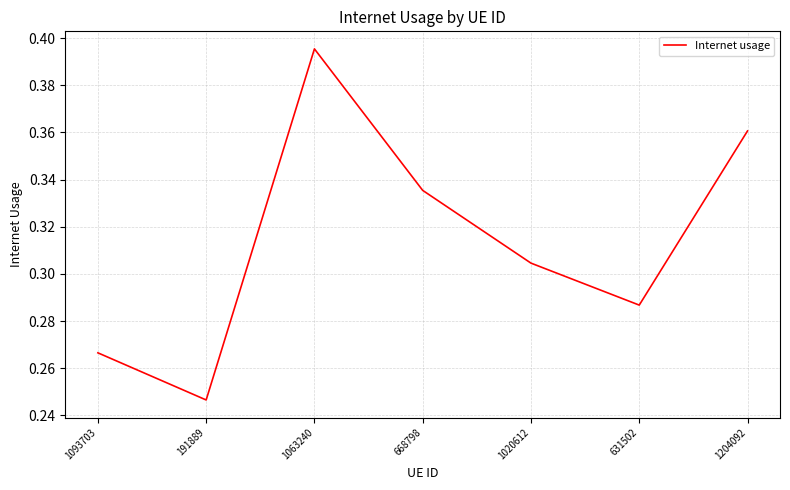

True or false: there are more than 1 points higher than both neighbors.

False